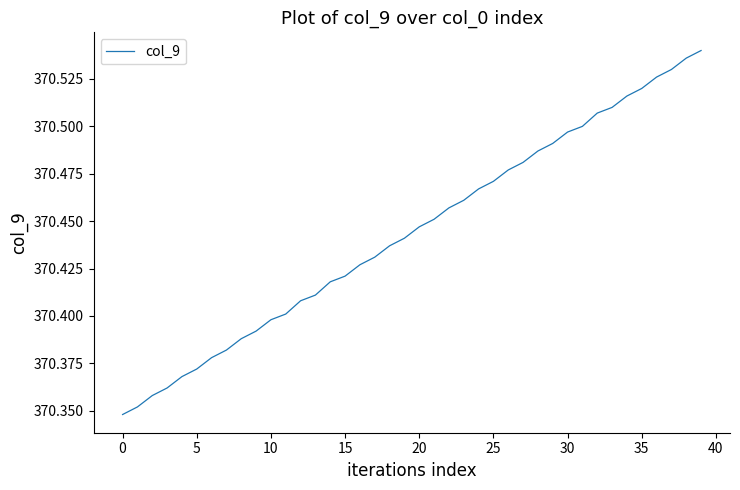

Does the chart display data point markers on the line(s)?

No